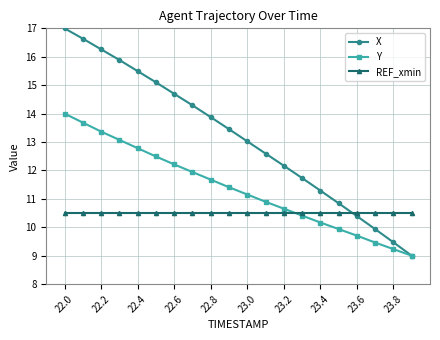

True or false: REF_xmin and X cross at least once.

True